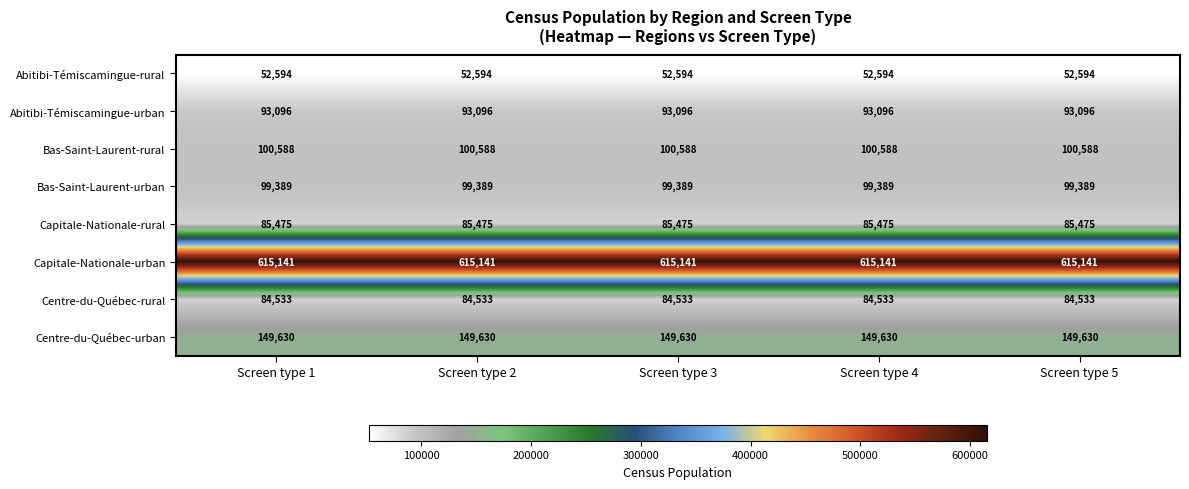

Which series has the largest total across all categories?

Capitale-Nationale-urban